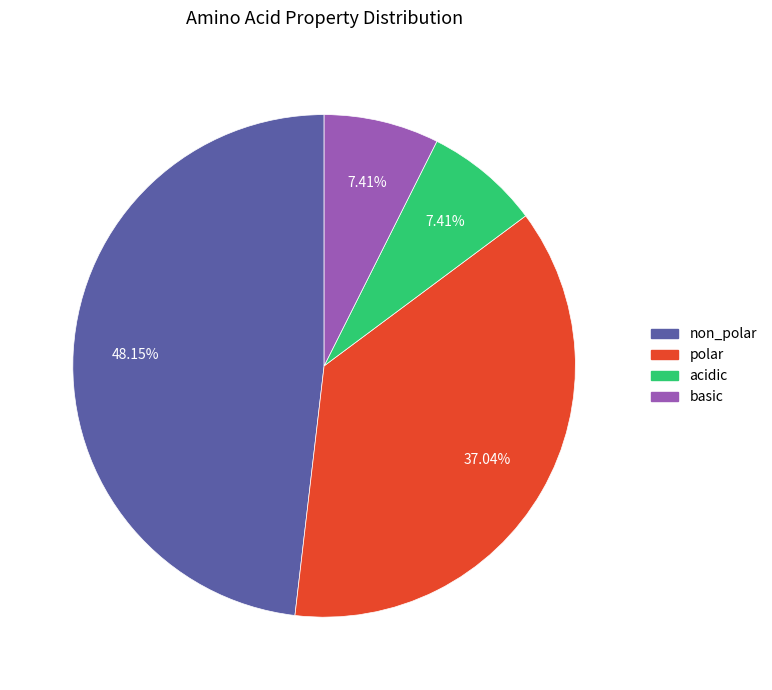

To the nearest percent, what is the combined percentage of acidic and polar?

44%